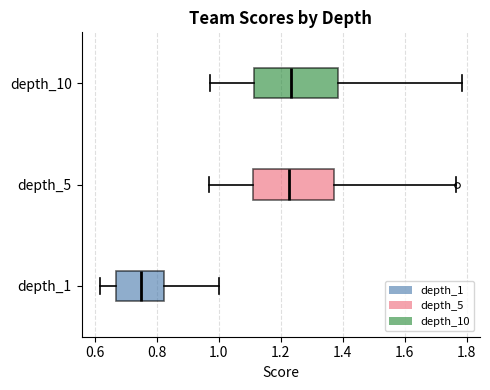

Which box has the furthest to the left median line?

depth_1